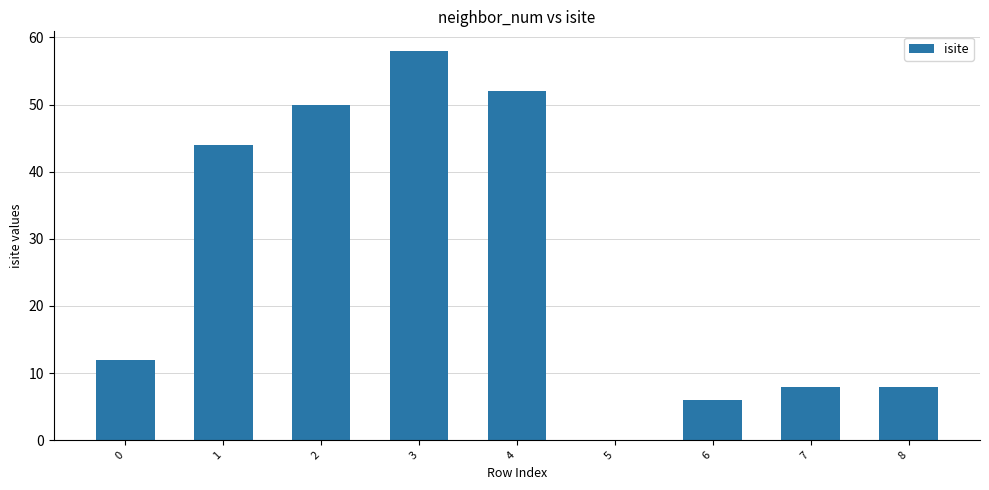

What is the greatest value displayed?

58